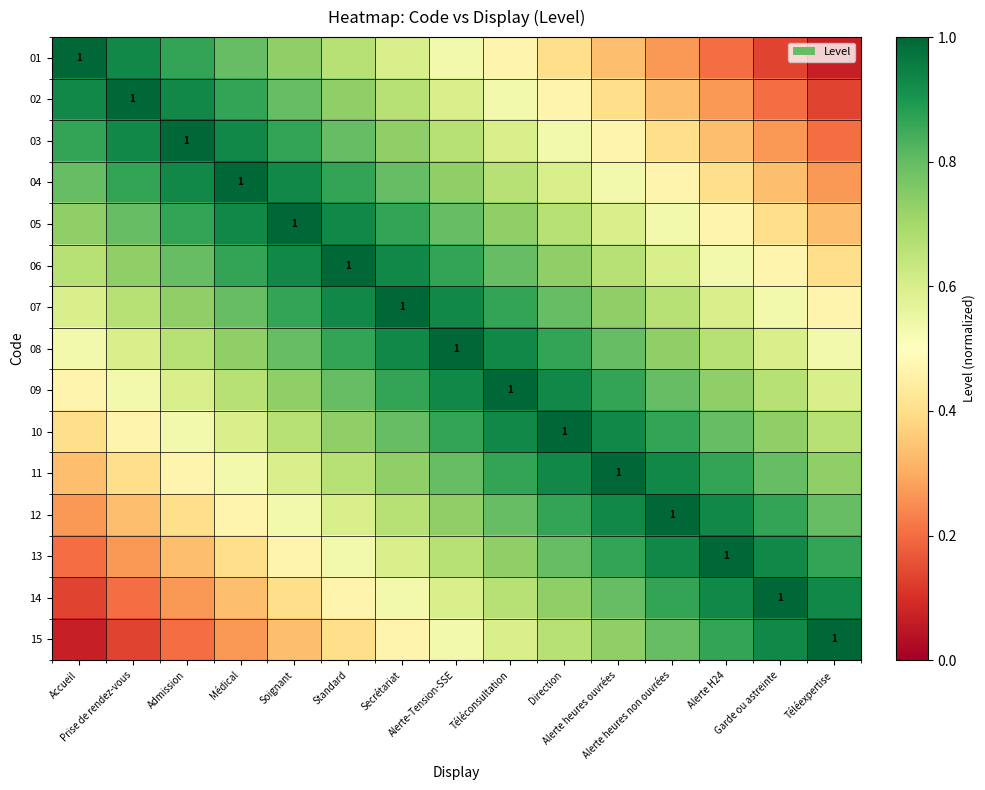

The value of 09 at Médical is 0.7. True or false?

True